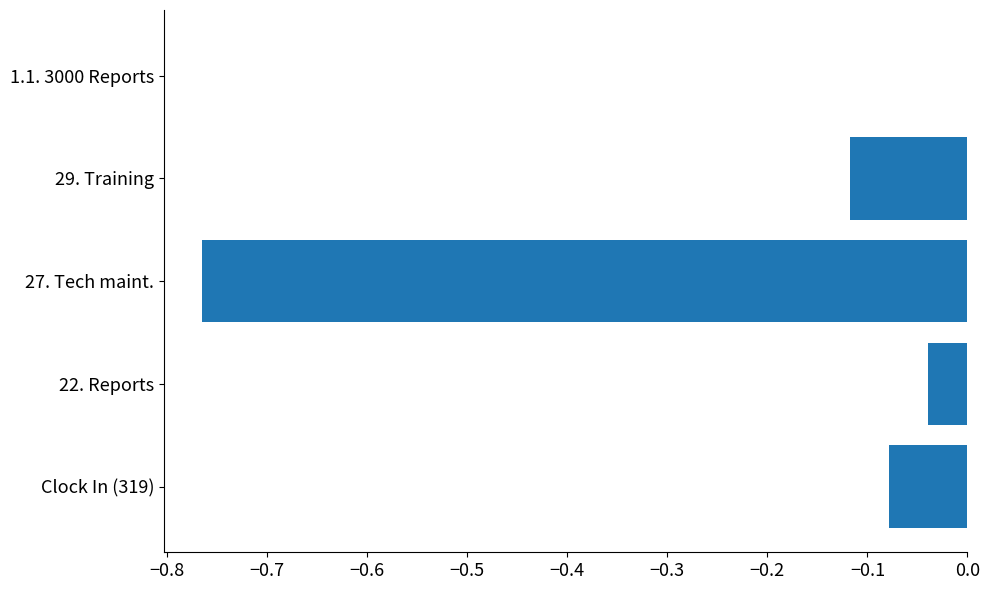

What is the average value?

-0.2